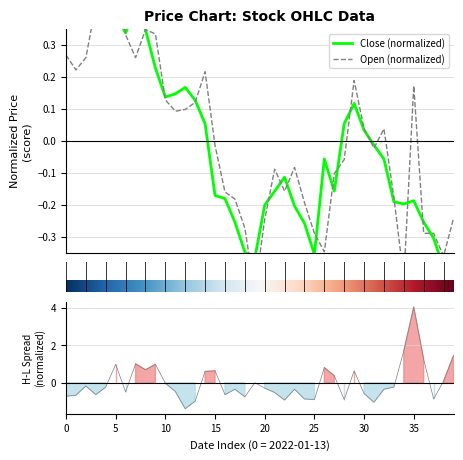

Which series has the largest total across all categories?

Open